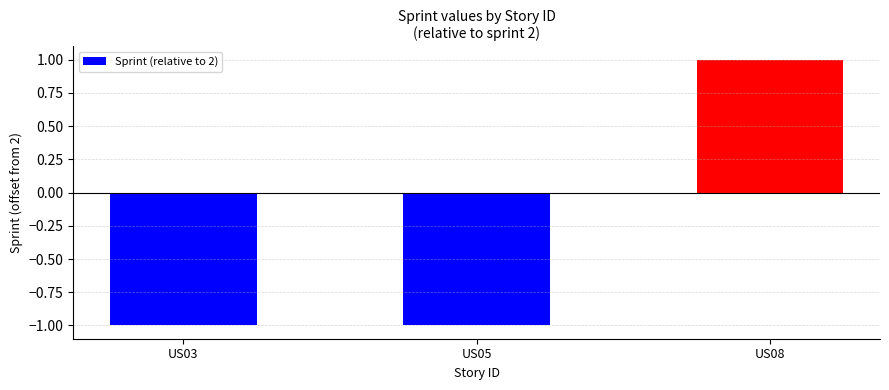

Reading right to left, list all the values displayed in this chart.

US08=1	US05=-1	US03=-1